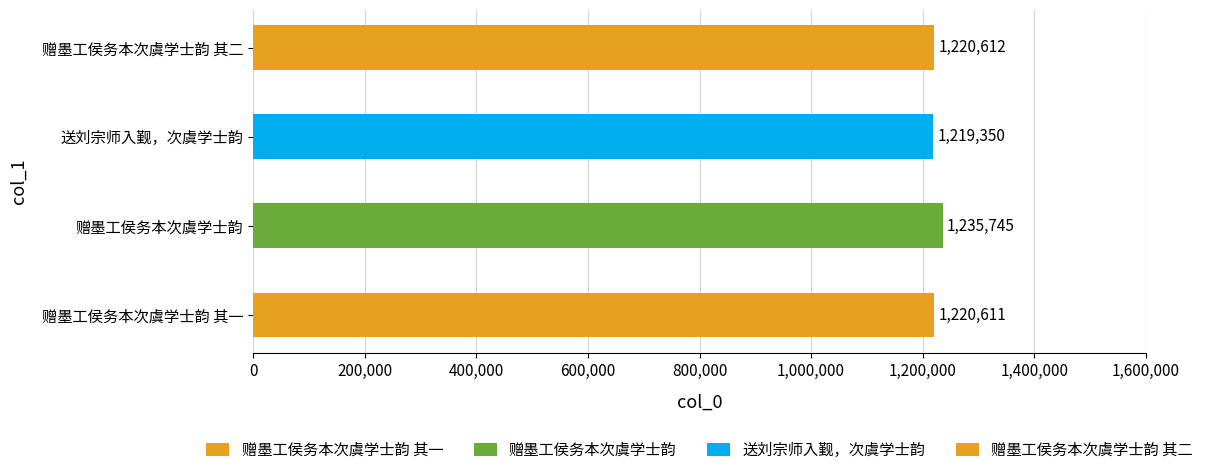

The value at 赠墨工侯务本次虞学士韵 其一 is 1220611. True or false?

True